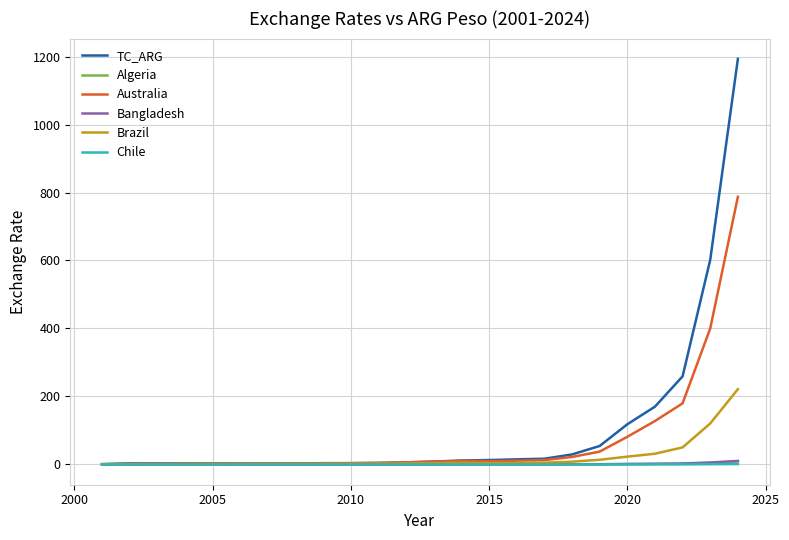

What is the maximum value for TC_ARG?

1193.2